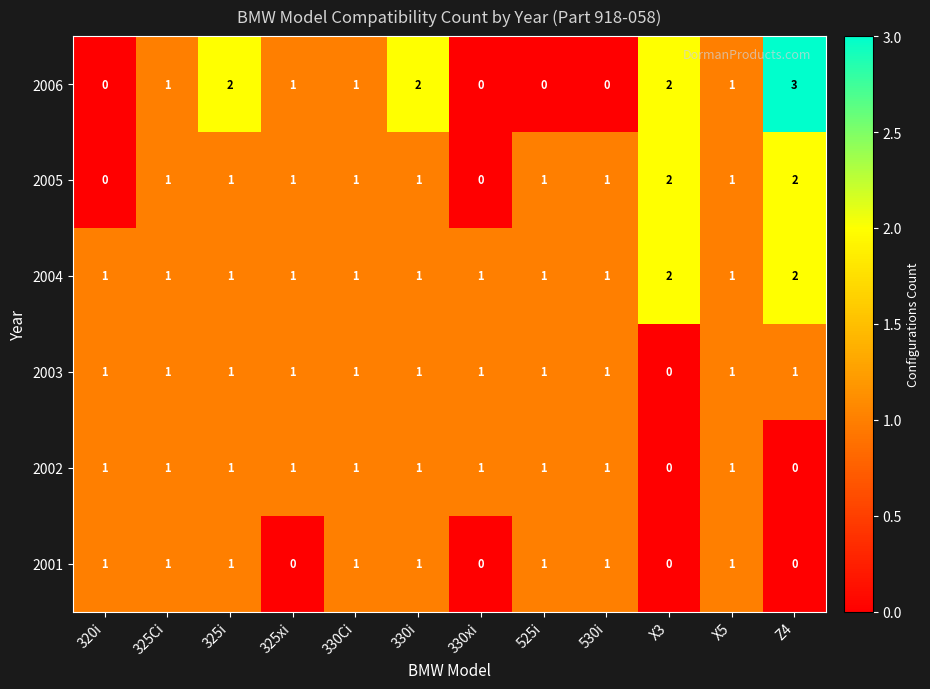

Rank the series by their average value, from lowest to highest.

2001, 2002, 2003, 2005, 2006, 2004